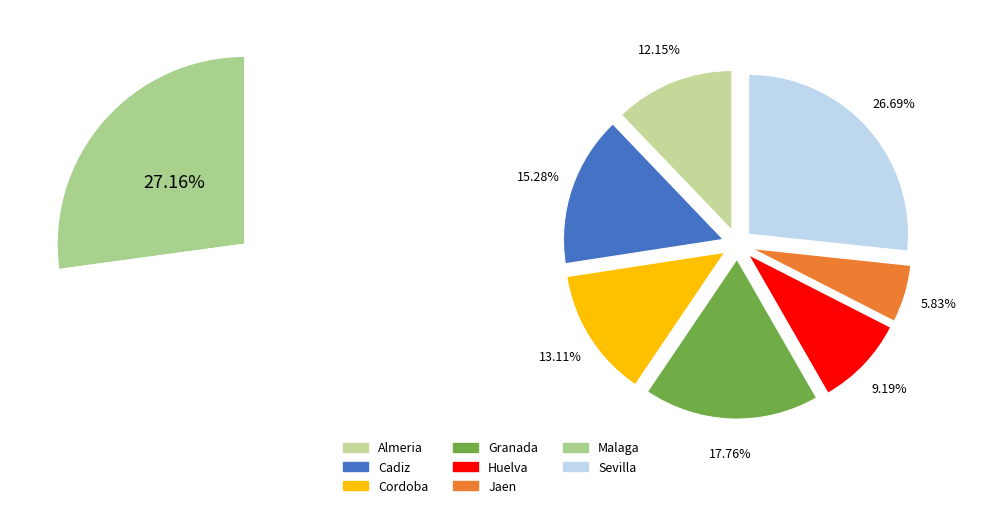

Is there a majority slice in this chart?

No